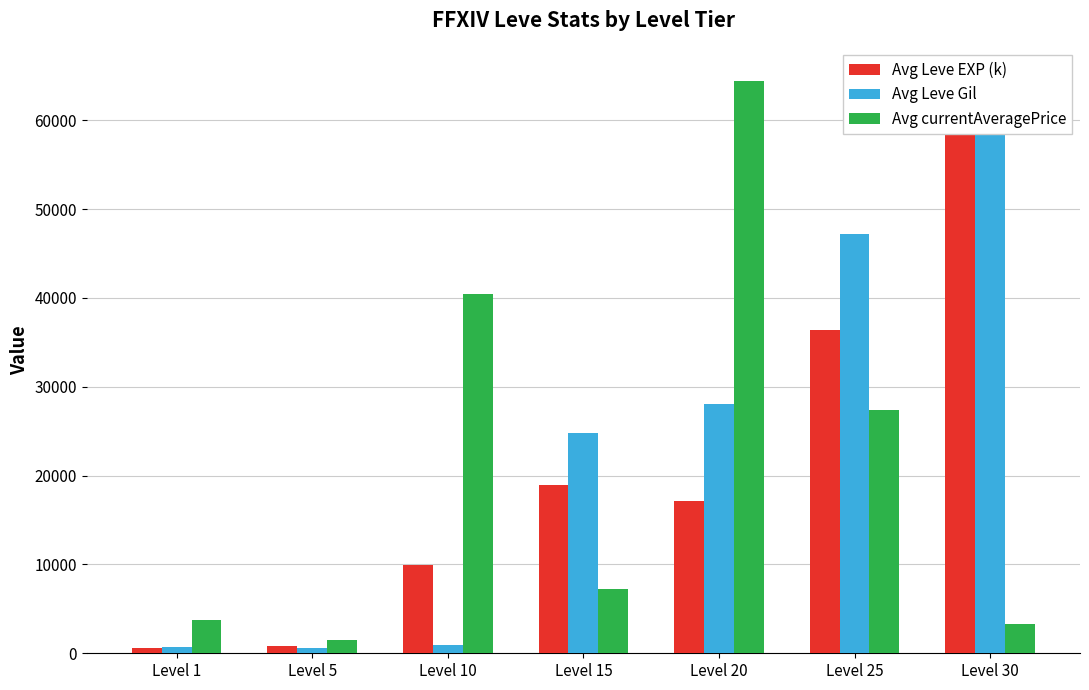

What is the difference between the maximum and minimum values in the Avg Leve Gil series?

64310